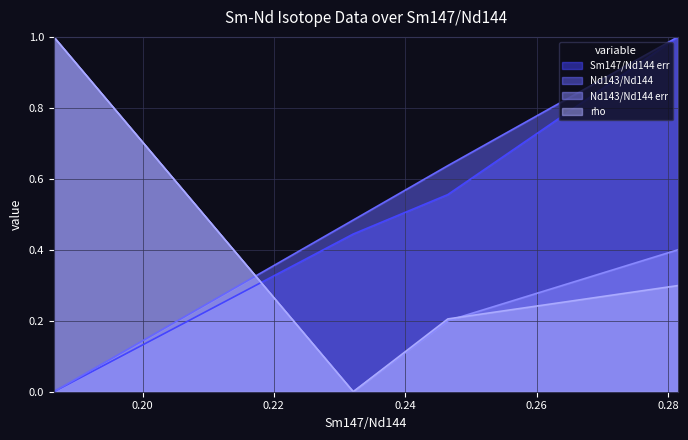

How many times do Nd143/Nd144 and rho cross each other?

1